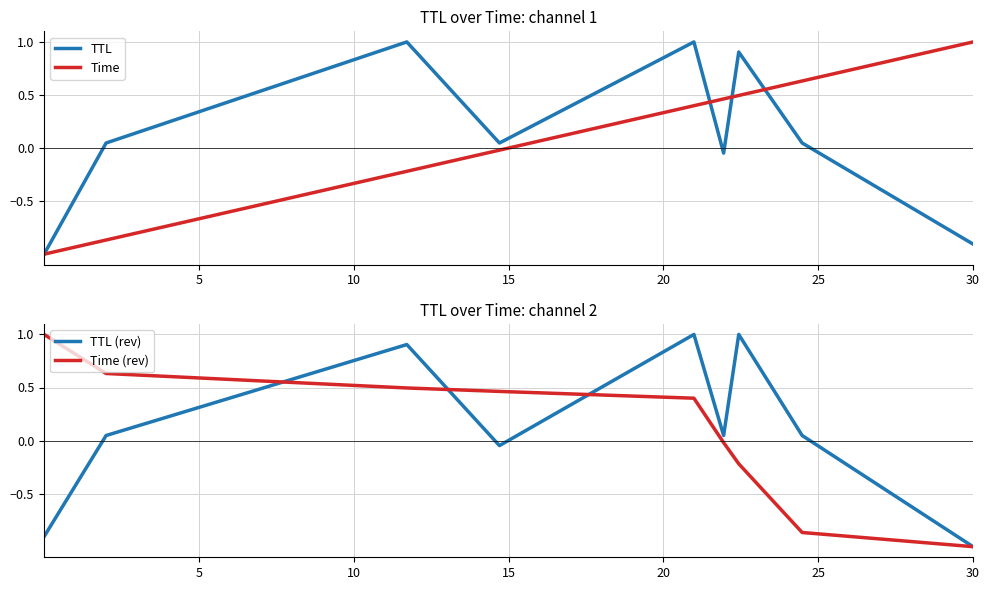

What is the difference between the maximum and minimum values in the TTL (rev) series?

2.0